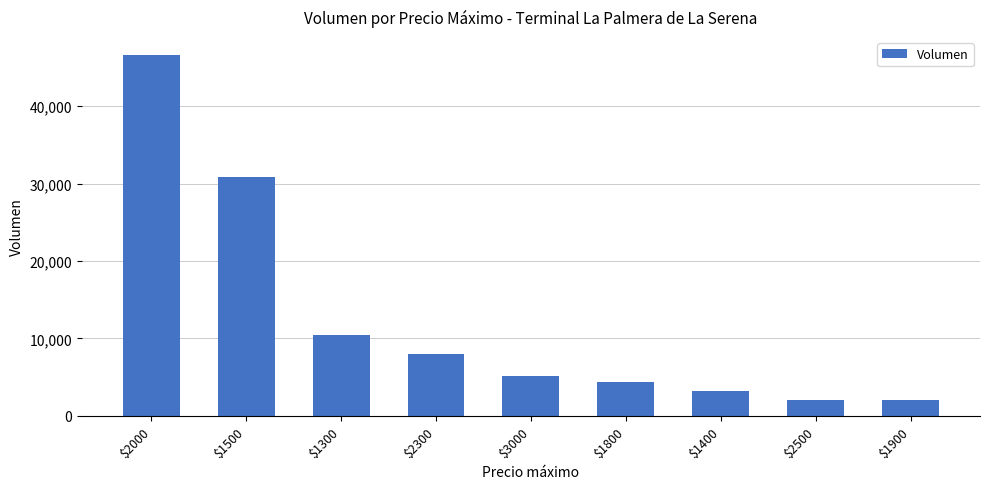

What is the average value?

12500